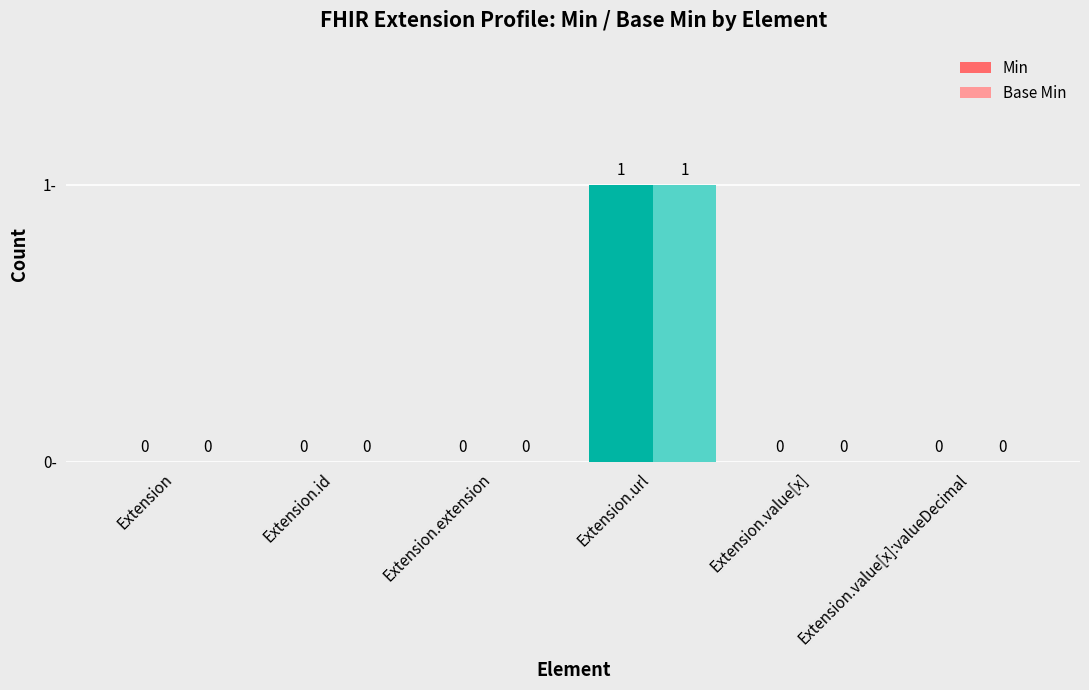

The Min series shows 0 at Extension.value[x]. True or false?

True